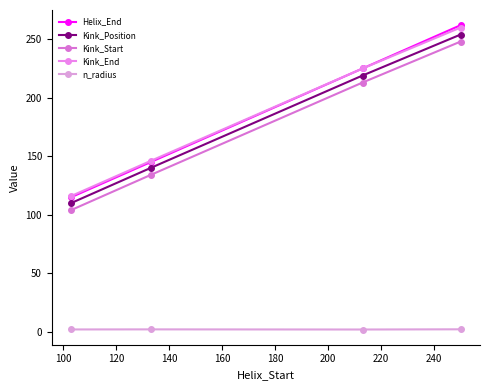

What are all the series names shown in the legend?

Helix_End, Kink_Position, Kink_Start, Kink_End, n_radius